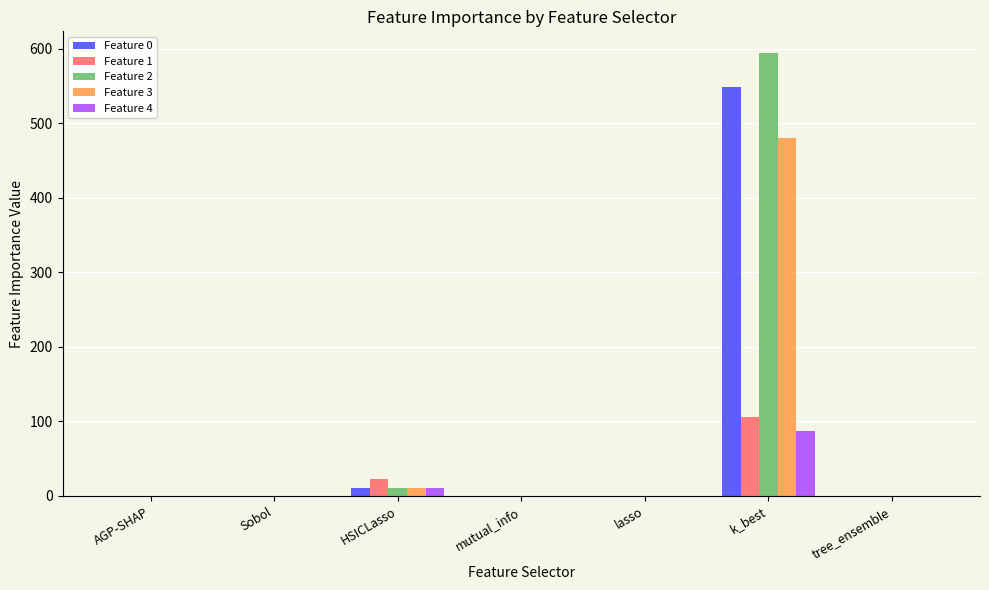

Is the value of Feature 1 at Sobol greater than the value of Feature 4 at HSICLasso?

No